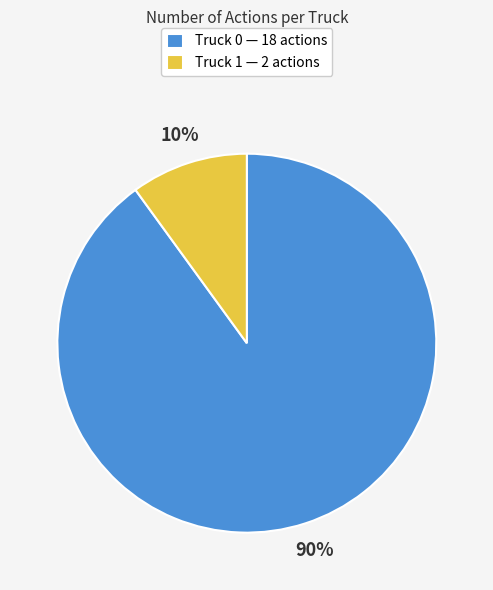

To the nearest percent, what is the difference between the largest and smallest slice percentages?

80%